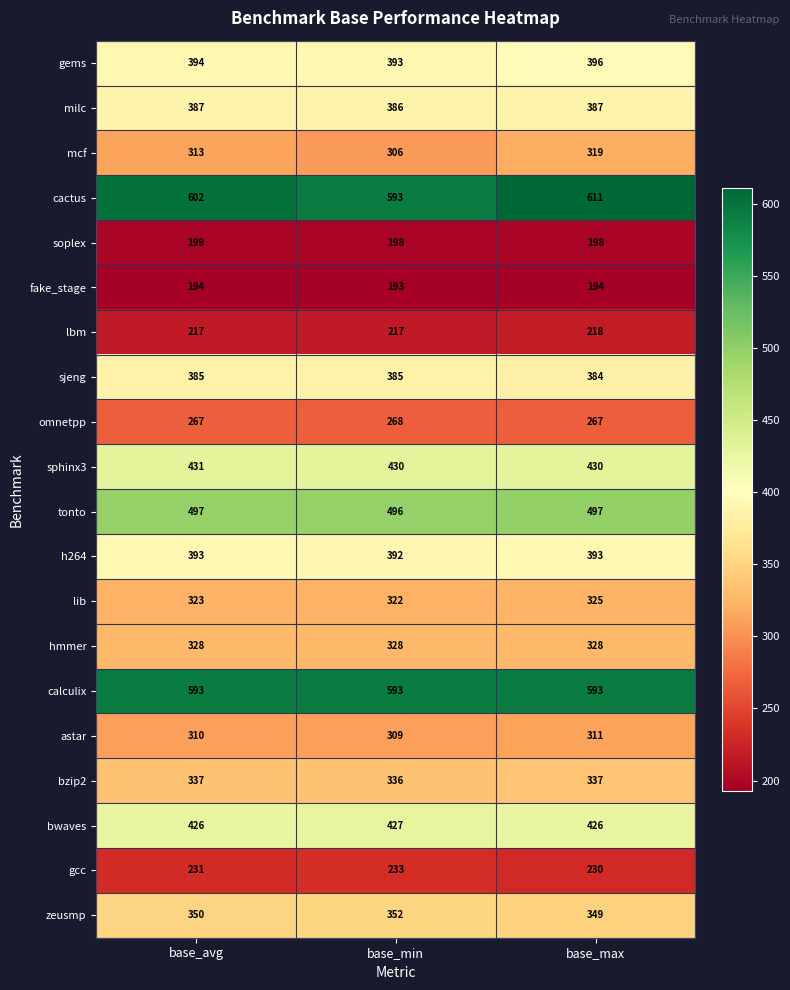

Rank the series by their maximum value, from lowest to highest.

fake_stage, soplex, lbm, gcc, omnetpp, astar, mcf, lib, hmmer, bzip2, zeusmp, sjeng, milc, h264, gems, bwaves, sphinx3, tonto, calculix, cactus